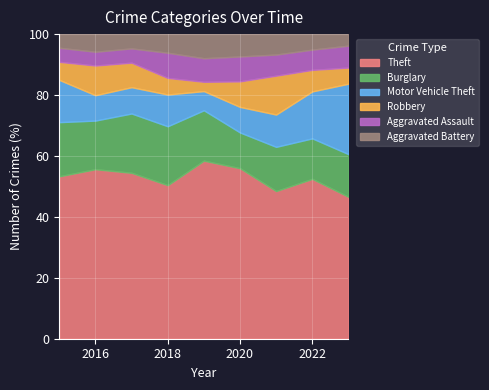

True or false: Aggravated Battery and Burglary intersect in this chart.

False